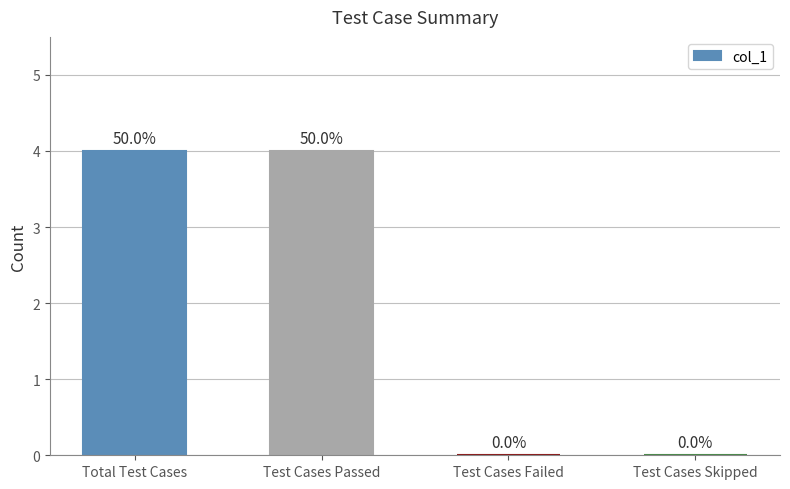

Count the values in the range 0 to 4.

4